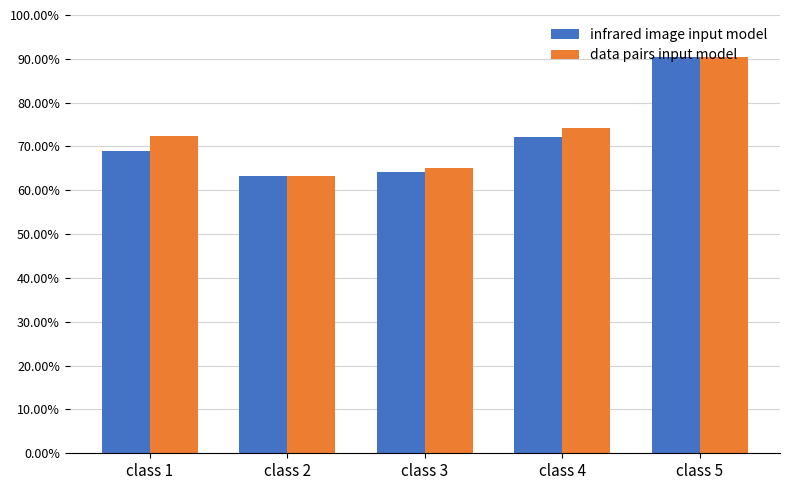

List the labels in order of data pairs input model value, smallest first.

class 2, class 3, class 1, class 4, class 5